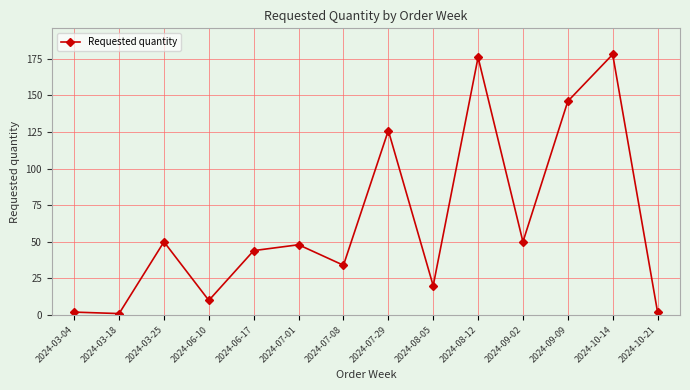

Does the chart display data point markers on the line(s)?

Yes